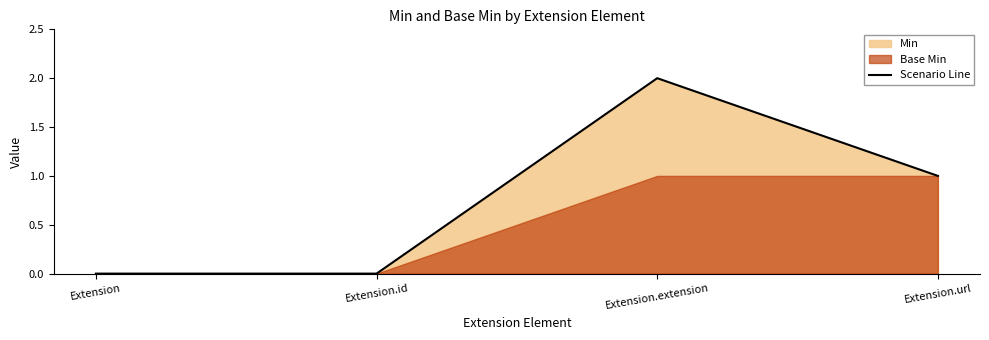

True or false: the data has more than 2 interior local peaks.

False